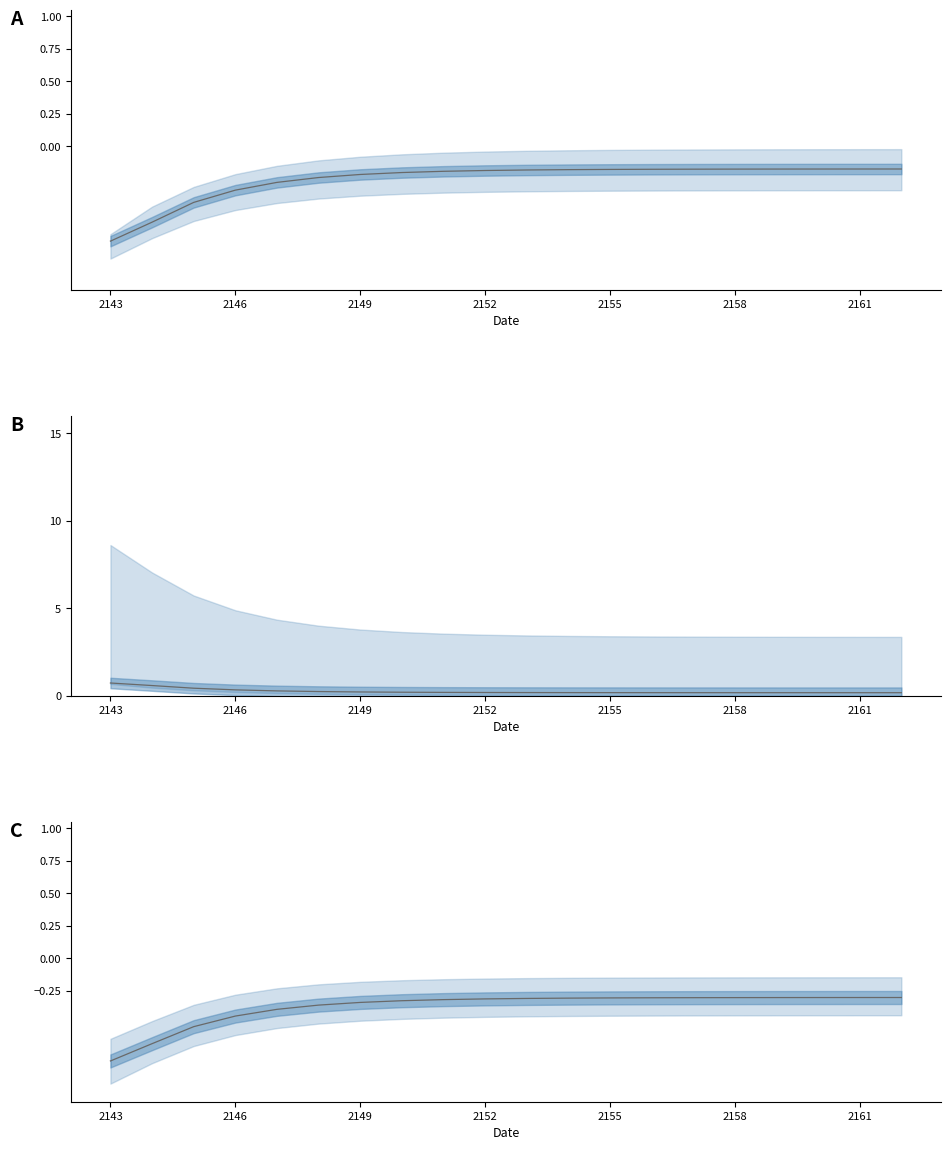

The value at 14 is -0.3. True or false?

True